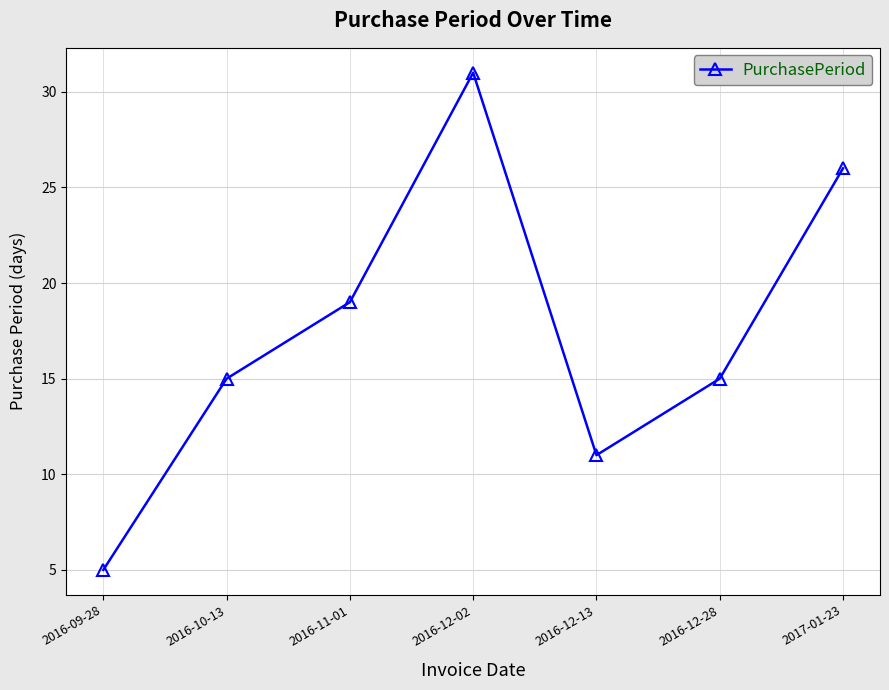

At which label is the value closest to 18?

2016-11-01